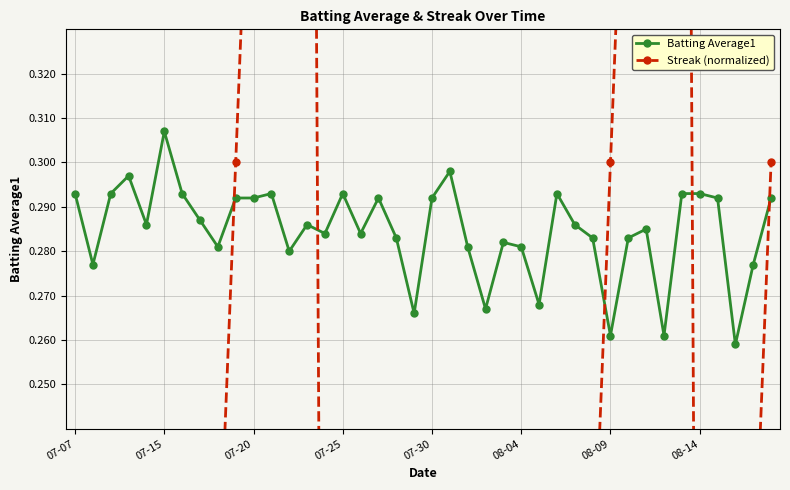

What is the maximum value shown in the chart?

0.7